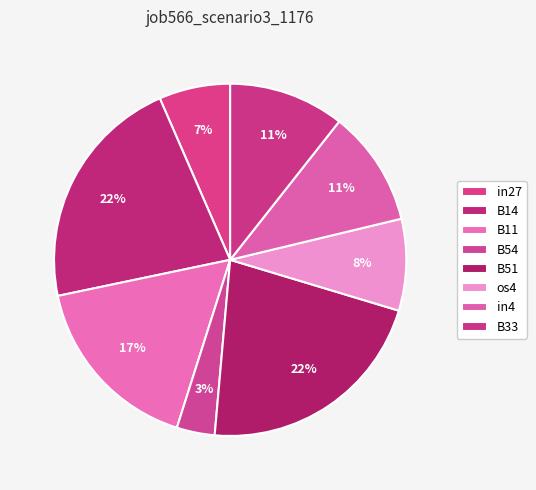

How many slices are in this pie chart?

8